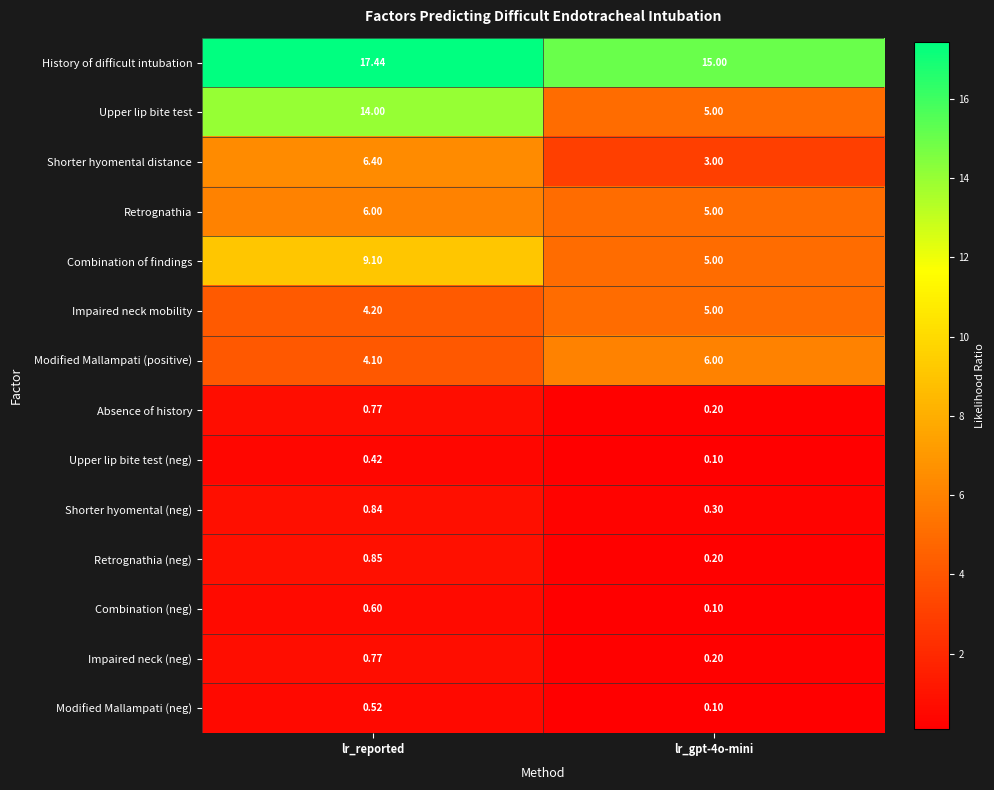

At which category is the sum across all series the highest?

lr_reported